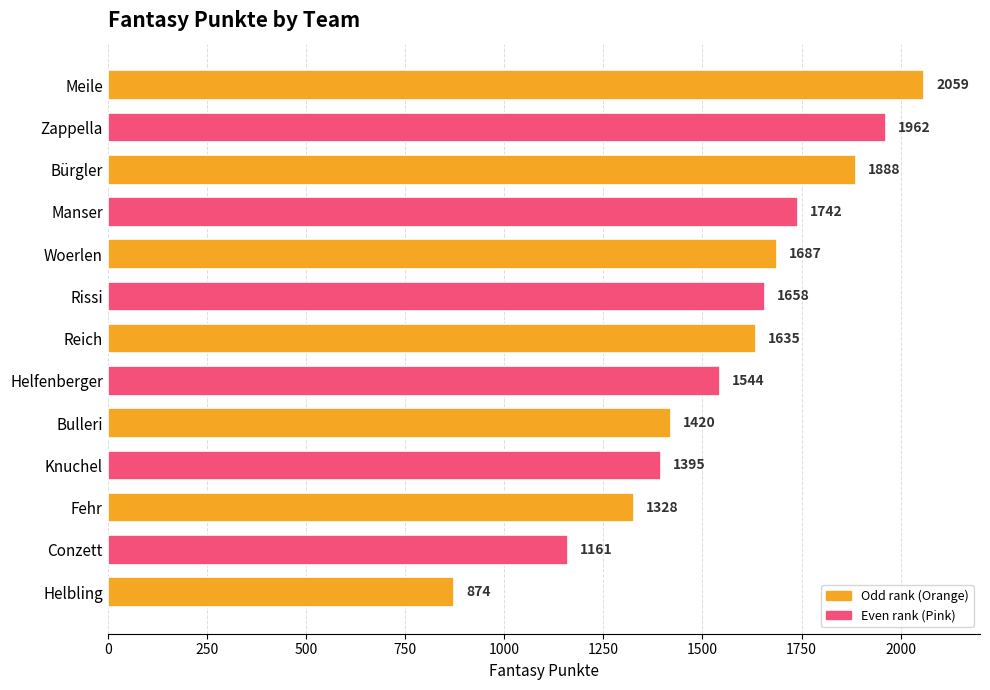

The chart shows a value of 2788 at Bürgler. True or false?

False